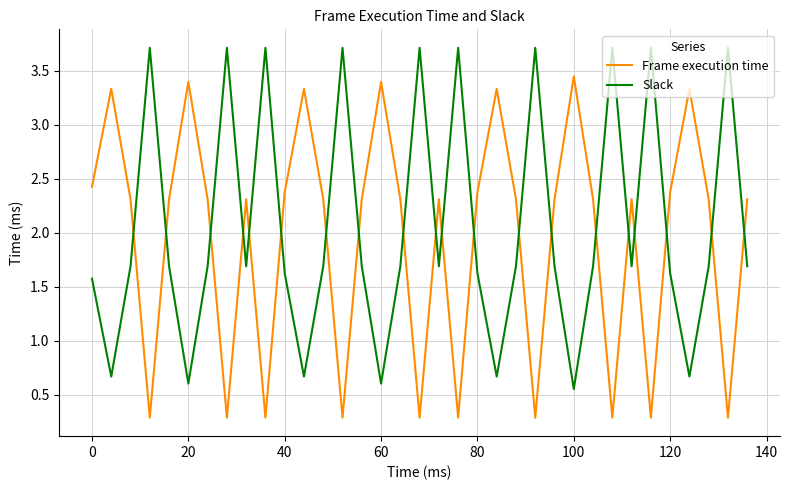

Which series ends up on top after the final intersection of Frame execution time and Slack?

Frame execution time